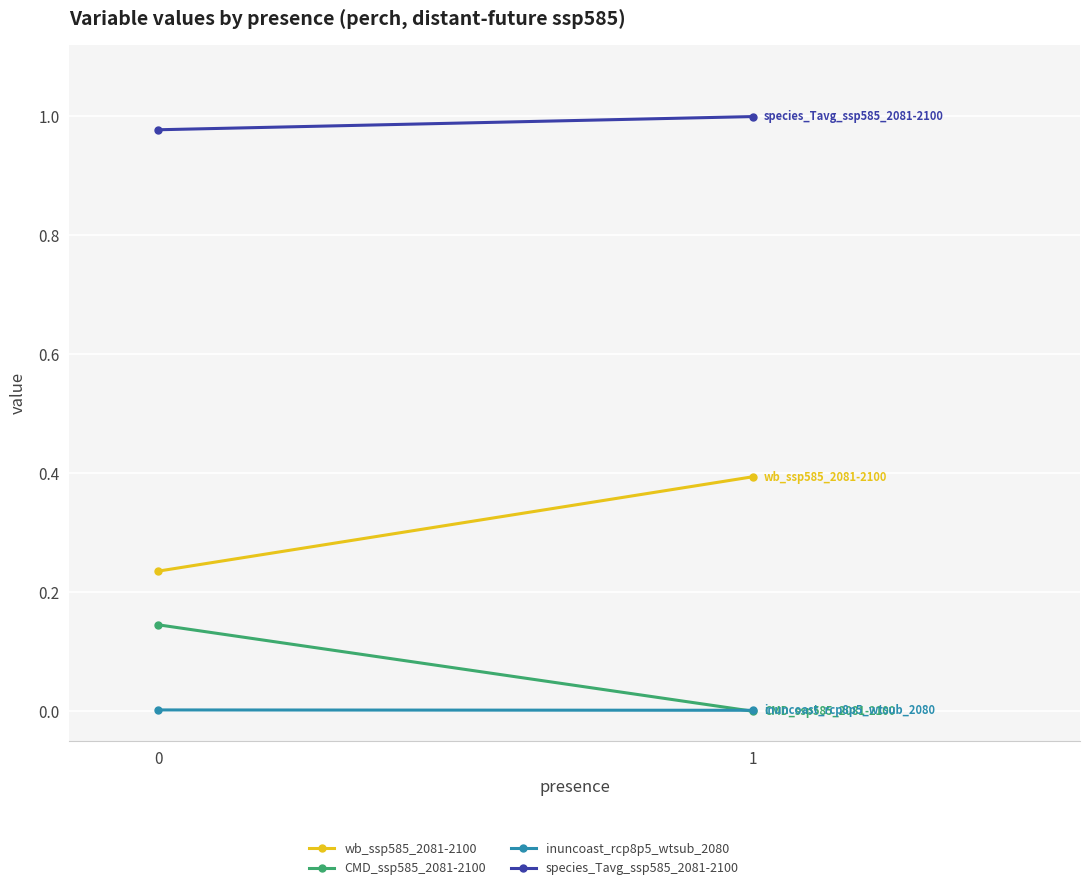

True or false: species_Tavg_ssp585_2081-2100 has a value of 1.0 at 1.

True